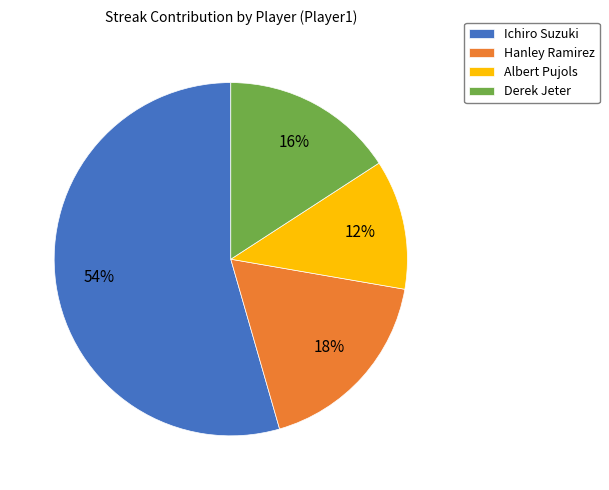

Is the sum of Ichiro Suzuki and Hanley Ramirez greater than half?

Yes